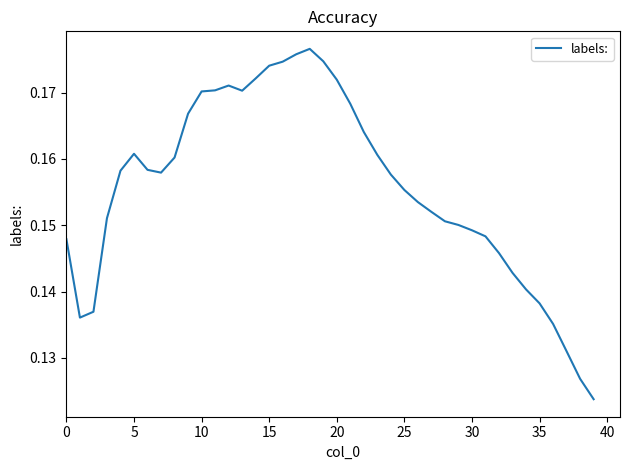

What is the difference between the maximum and minimum values?

0.1